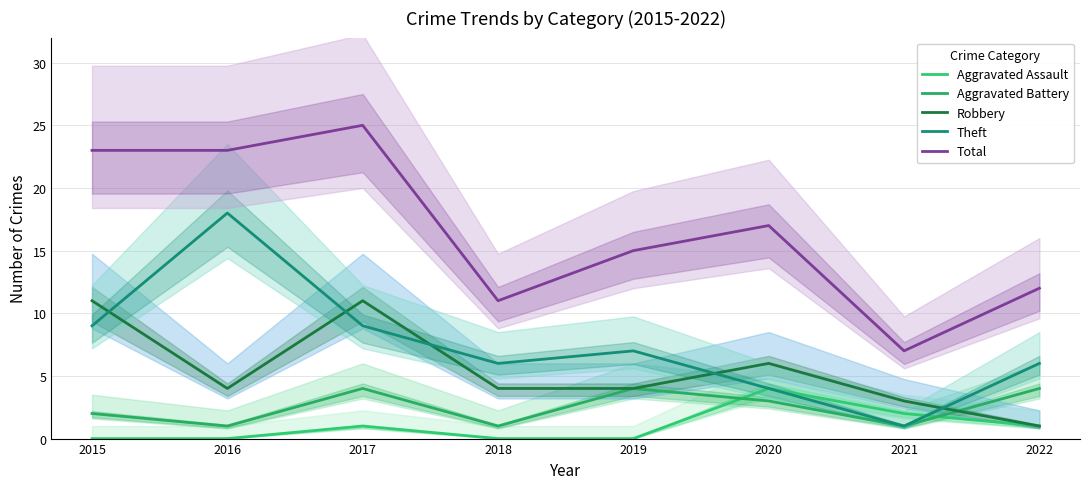

True or false: Robbery and Aggravated Battery cross at least once.

True